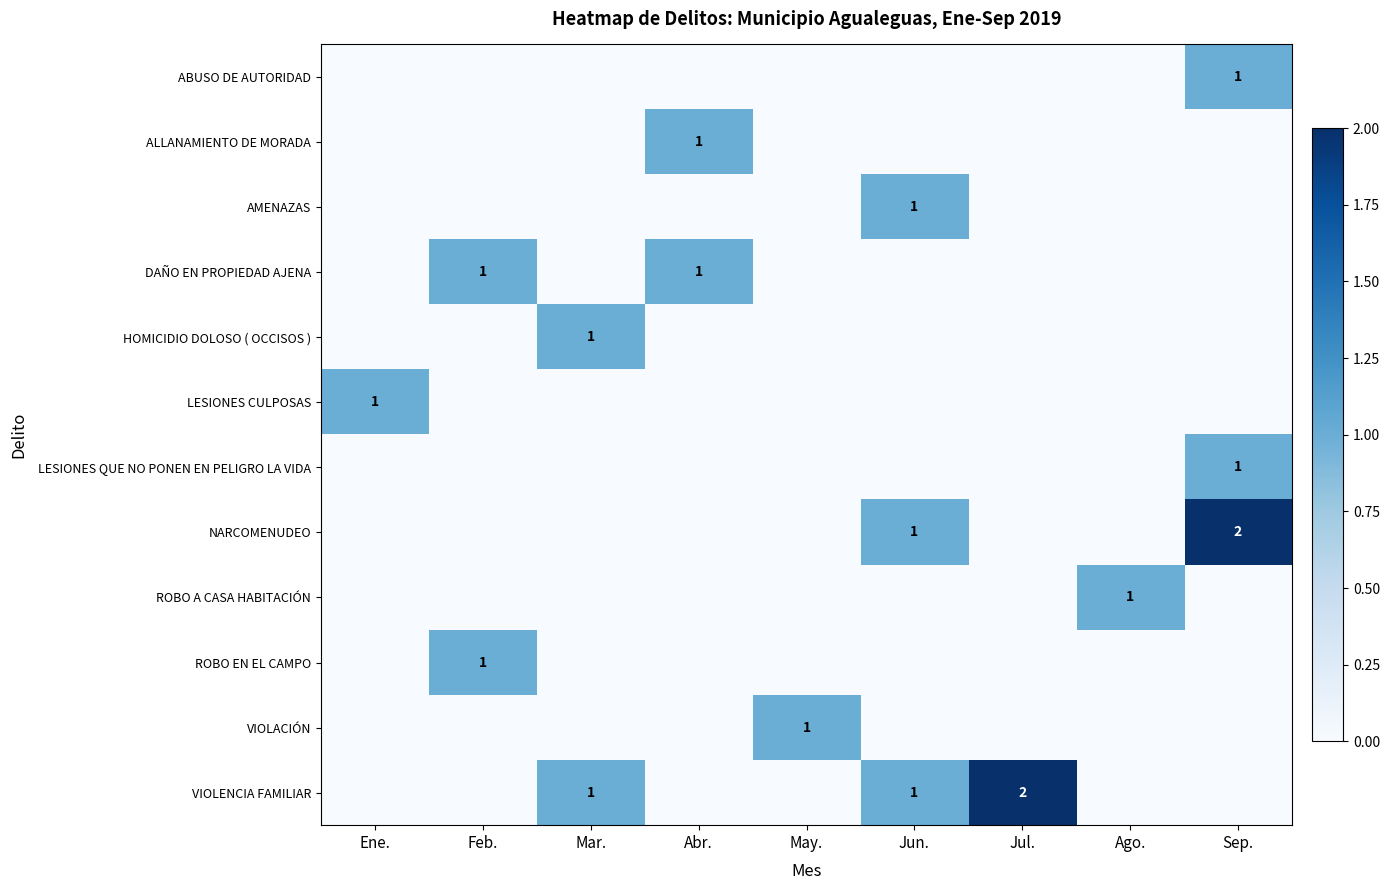

The value of ROBO EN EL CAMPO at Feb. is 1. True or false?

True